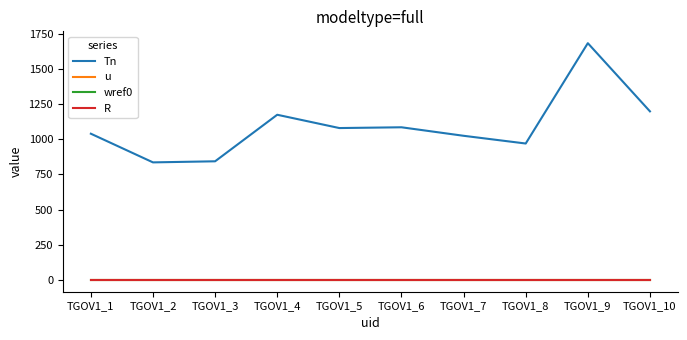

Which series has the largest total across all categories?

Tn